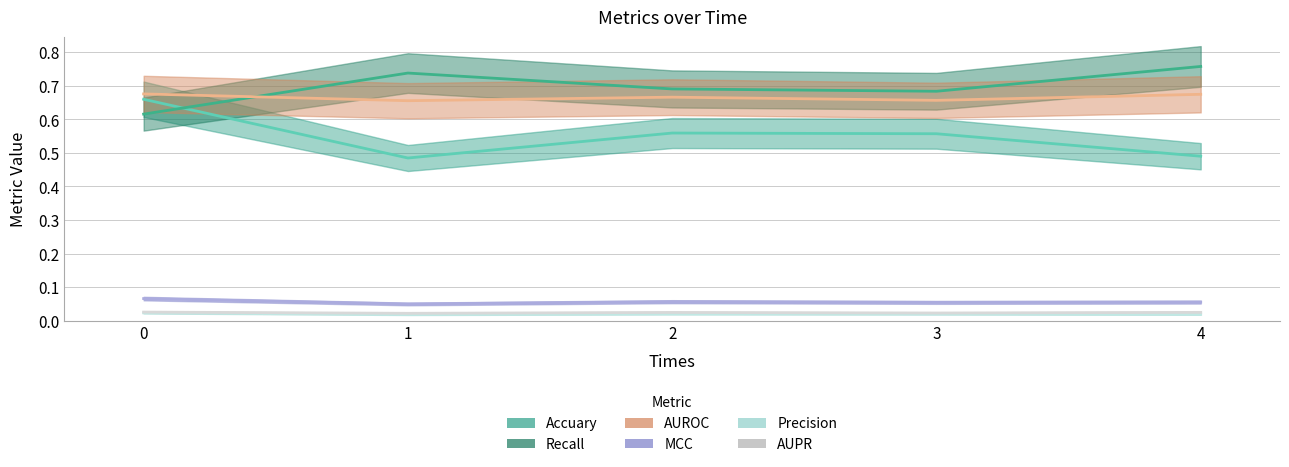

Does the chart have visible grid lines?

Yes